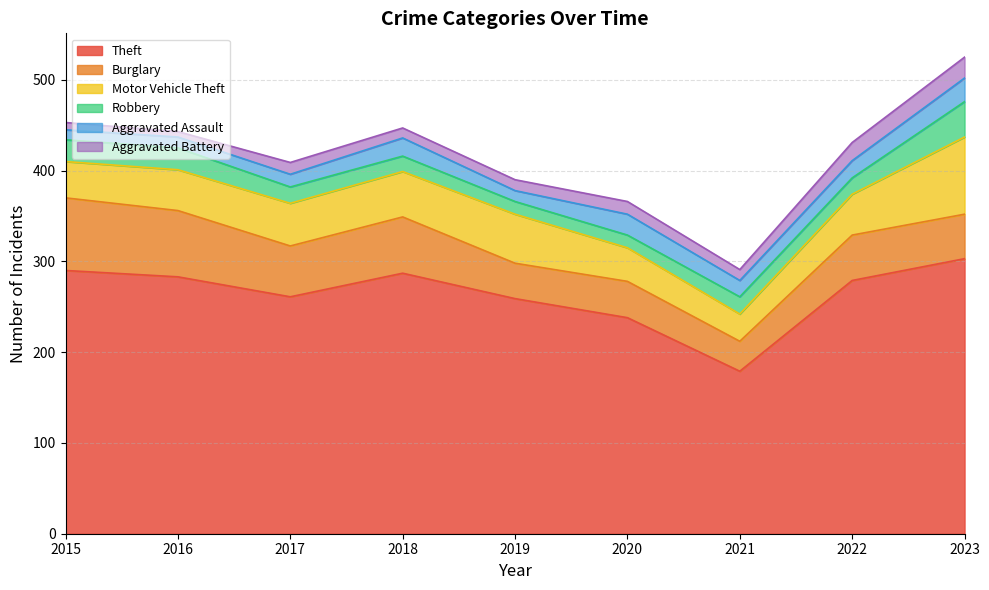

Reading right to left, what are all the values shown in this chart?

Theft: 2023=303	2022=279	2021=179	2020=238	2019=259	2018=287	2017=261	2016=283	2015=290
Burglary: 2023=49	2022=50	2021=33	2020=40	2019=39	2018=62	2017=56	2016=73	2015=80
Motor Vehicle Theft: 2023=85	2022=45	2021=30	2020=37	2019=54	2018=50	2017=47	2016=45	2015=40
Robbery: 2023=39	2022=18	2021=19	2020=14	2019=14	2018=17	2017=18	2016=24	2015=24
Aggravated Assault: 2023=26	2022=19	2021=18	2020=23	2019=12	2018=20	2017=14	2016=12	2015=11
Aggravated Battery: 2023=23	2022=20	2021=12	2020=14	2019=12	2018=11	2017=13	2016=6	2015=8